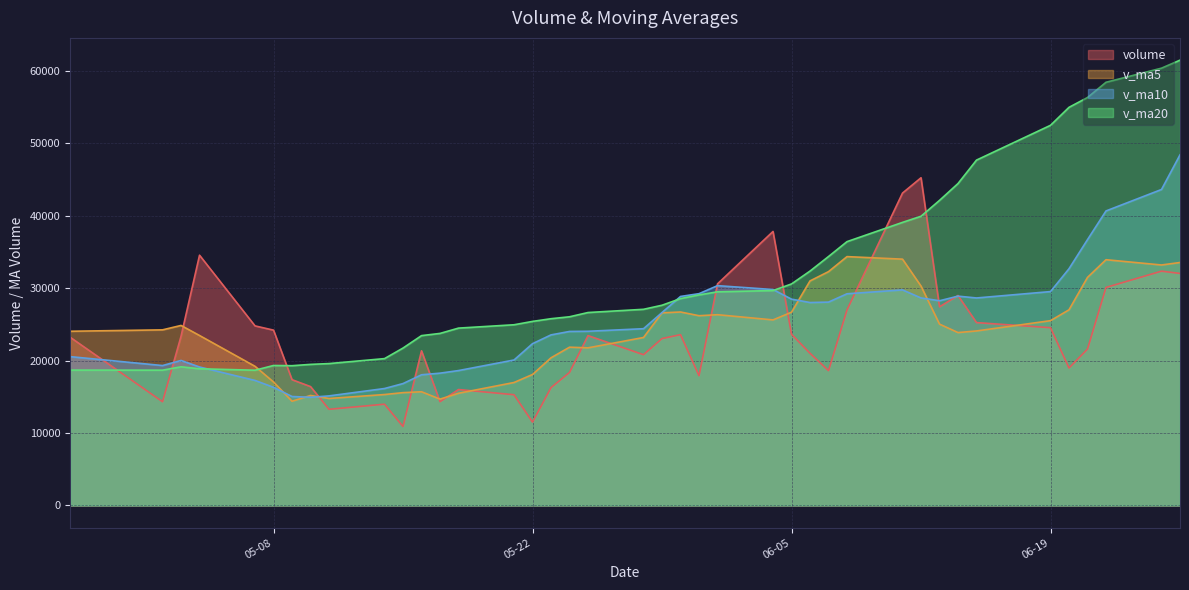

Where do v_ma10 and v_ma20 first cross each other?

2018-05-04 and 2018-05-07